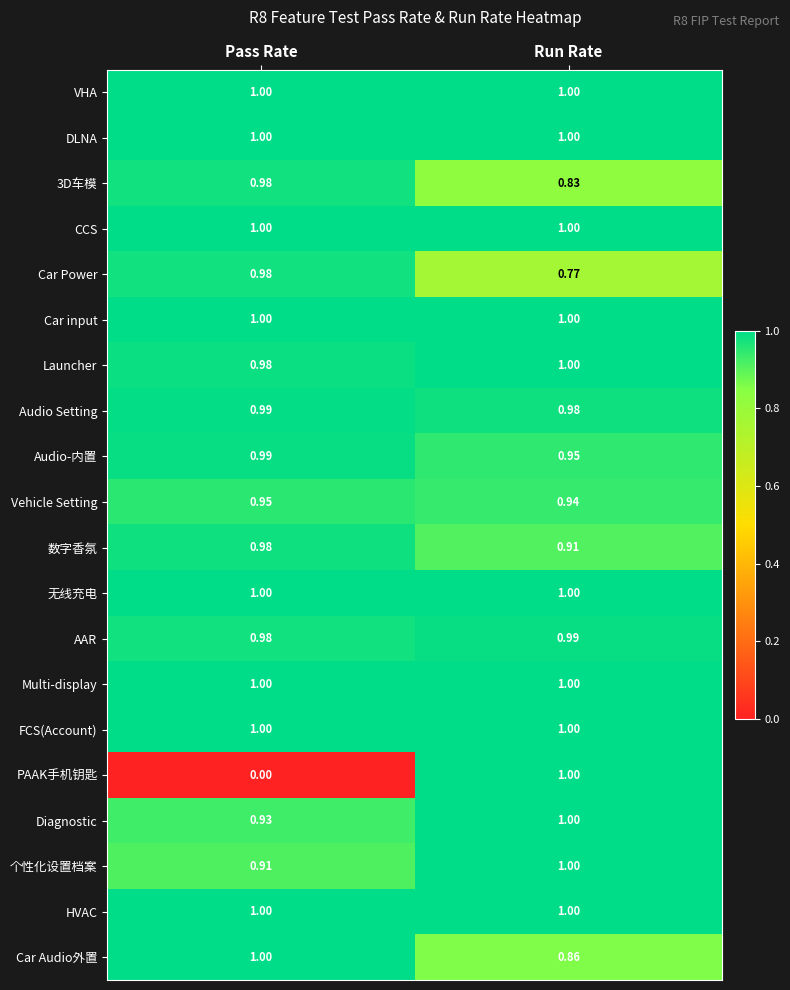

Which series has the largest range (max minus min)?

PAAK手机钥匙